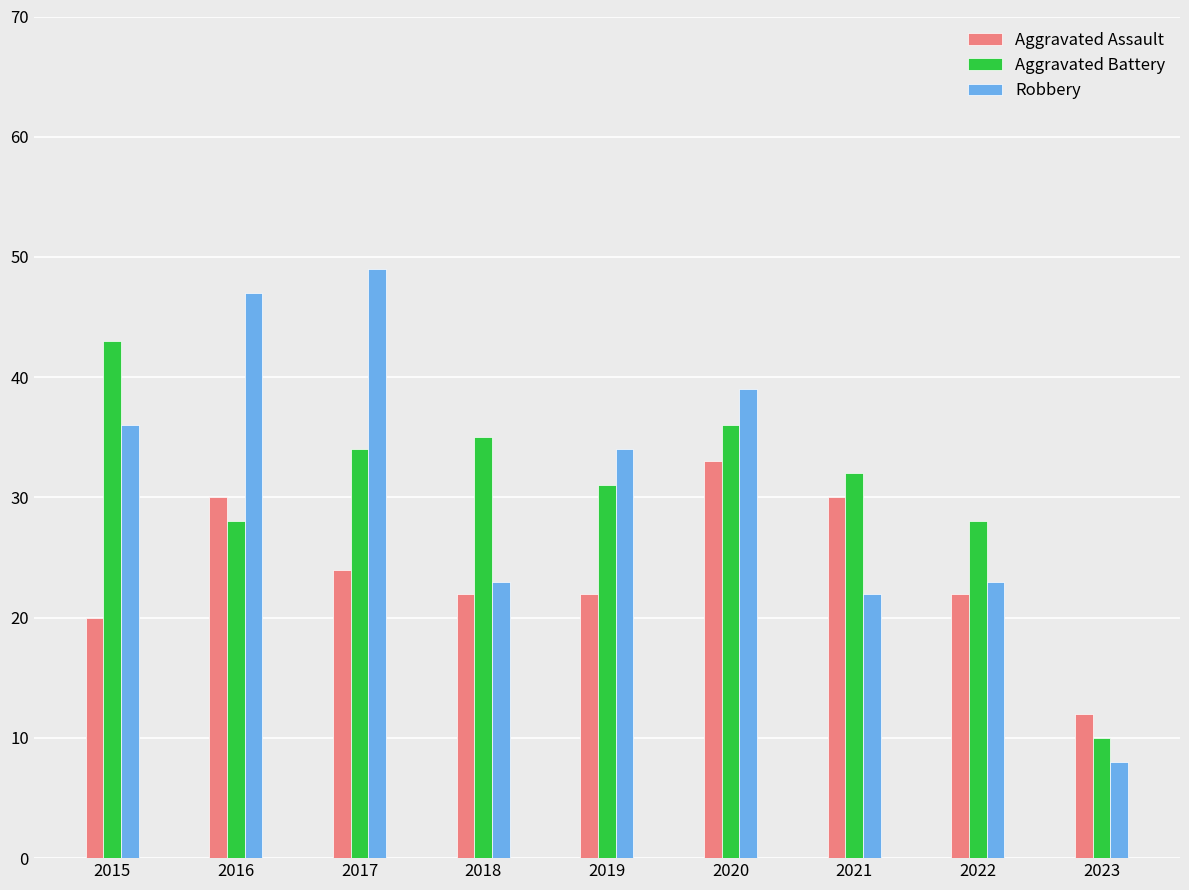

Is the value of Aggravated Assault at 2021 greater than the value of Robbery at 2019?

No